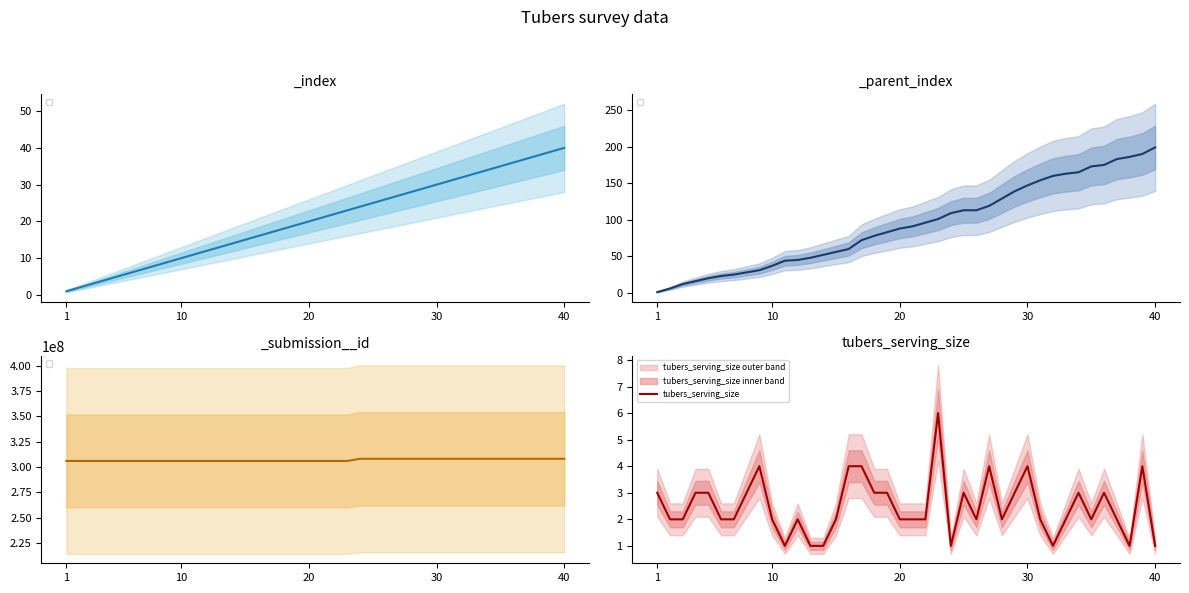

What is the maximum value for tubers_serving_size?

6